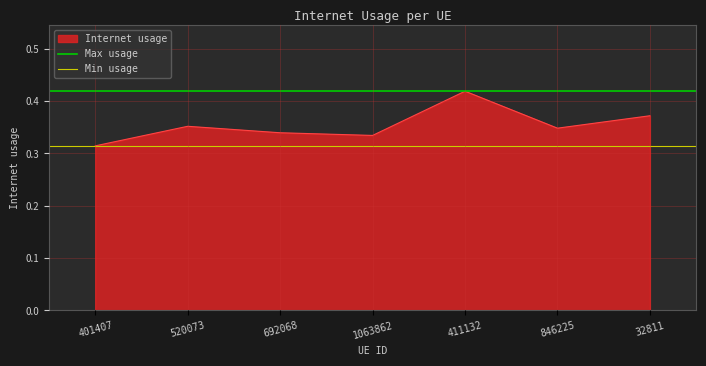

At which label does Internet usage reach its minimum?

401407